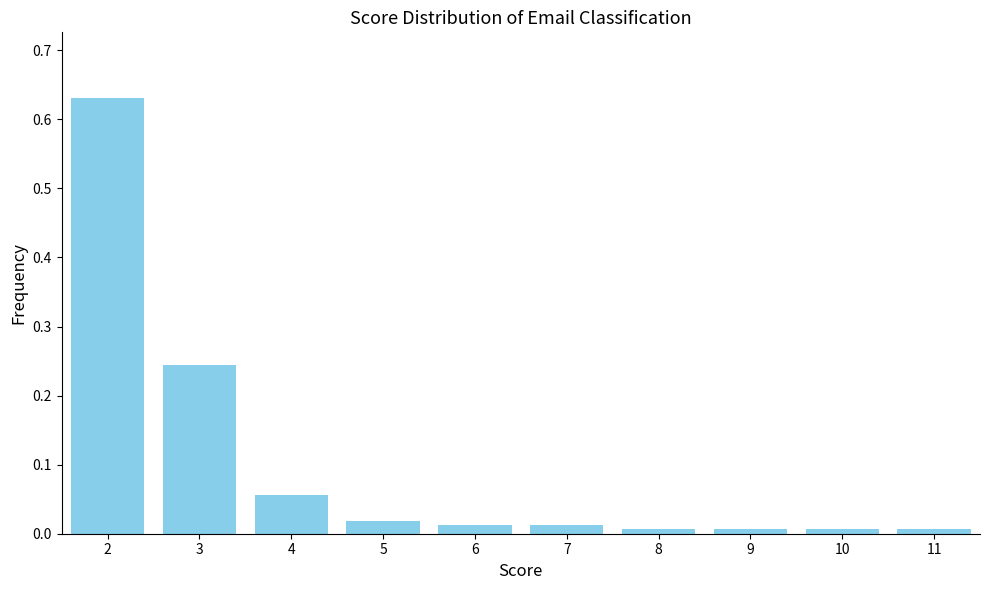

What is the sum of all values?

1.0